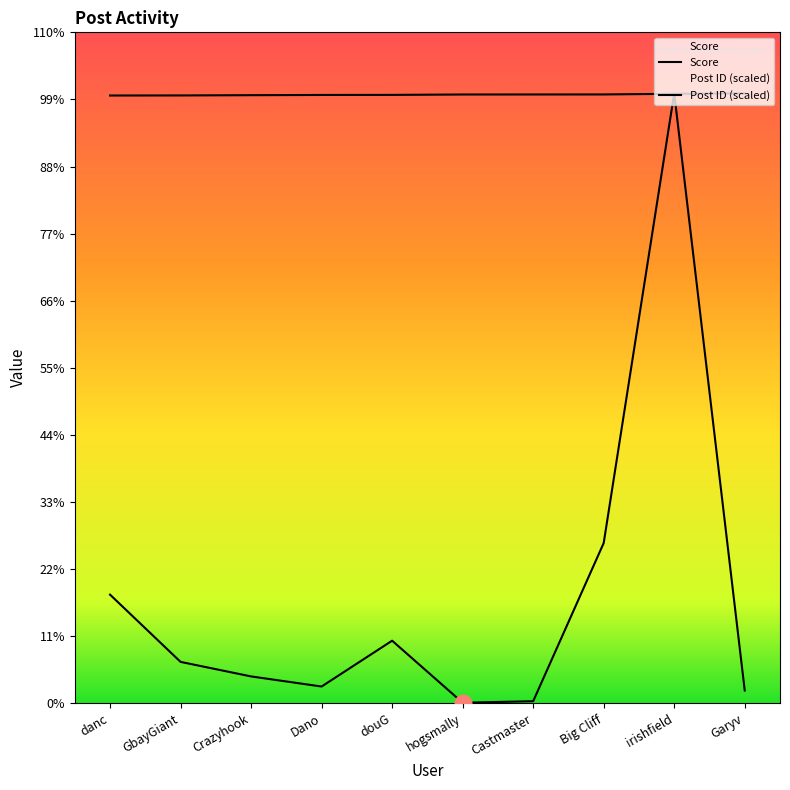

What are all the series names shown in the legend?

Post ID, Score